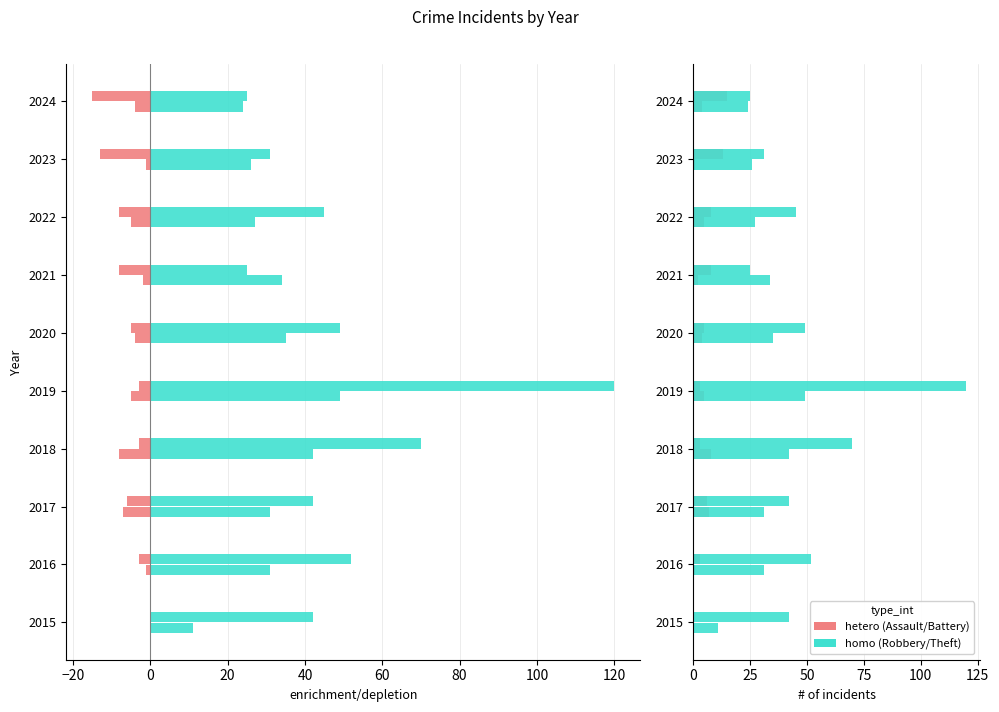

What is the value of the Robbery bar at the 4th from the left?

42